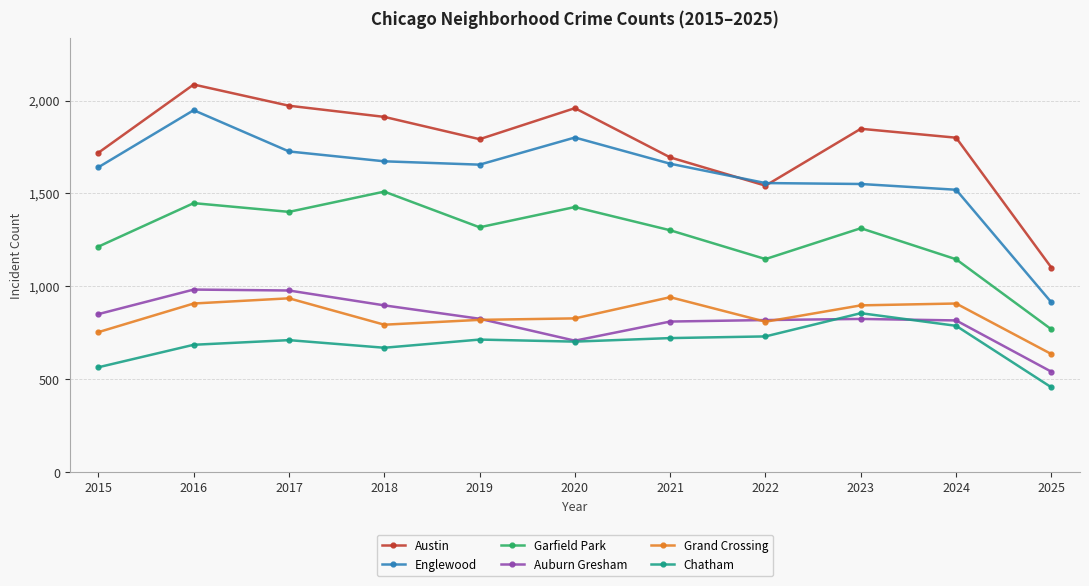

At which label does Grand Crossing first exceed 828?

2016